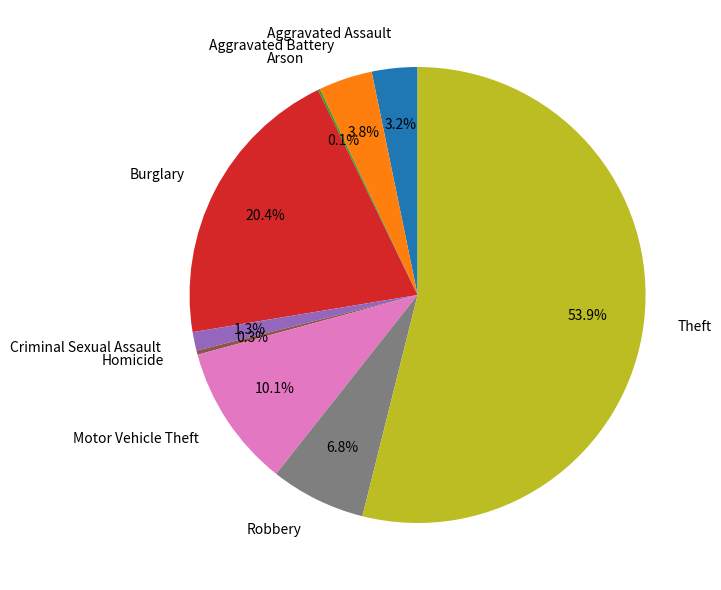

Which has a higher value, Motor Vehicle Theft or Aggravated Battery?

Motor Vehicle Theft